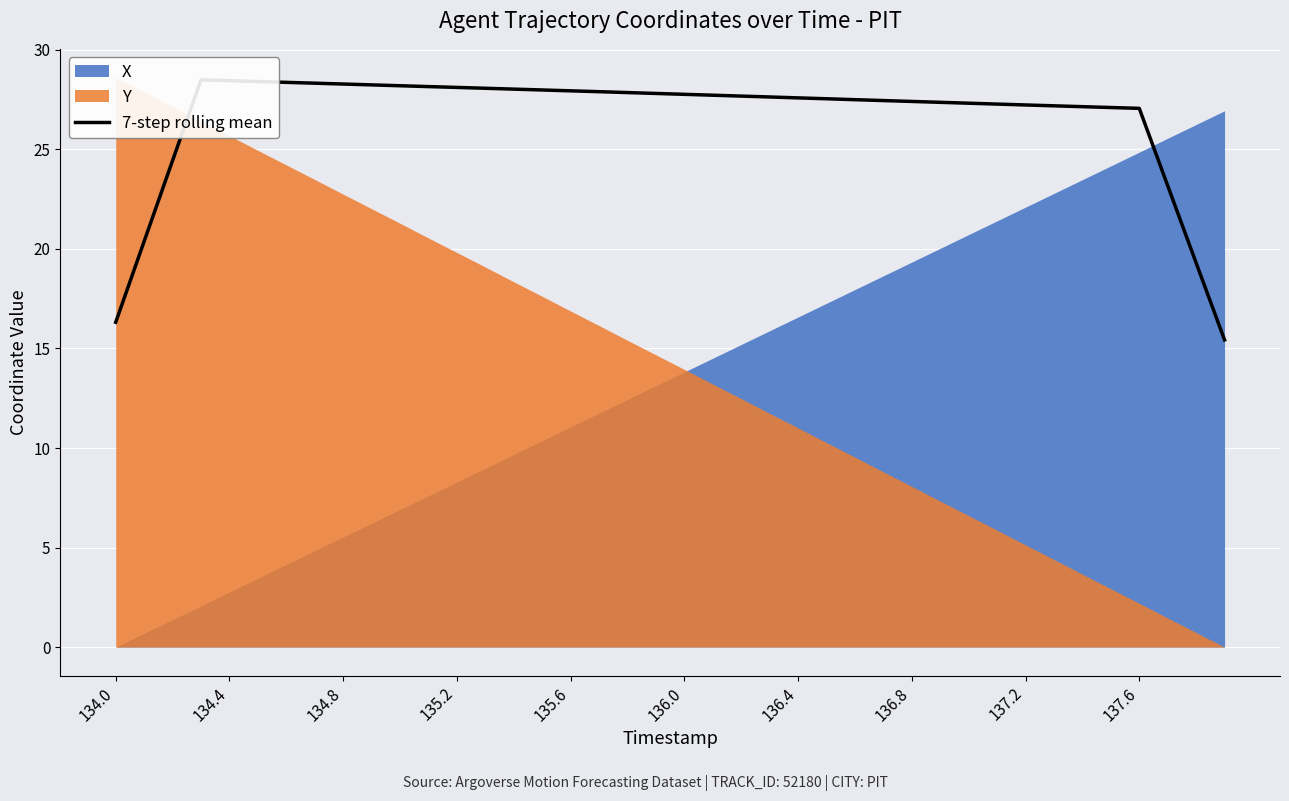

Which category has the lowest value across all series?

39